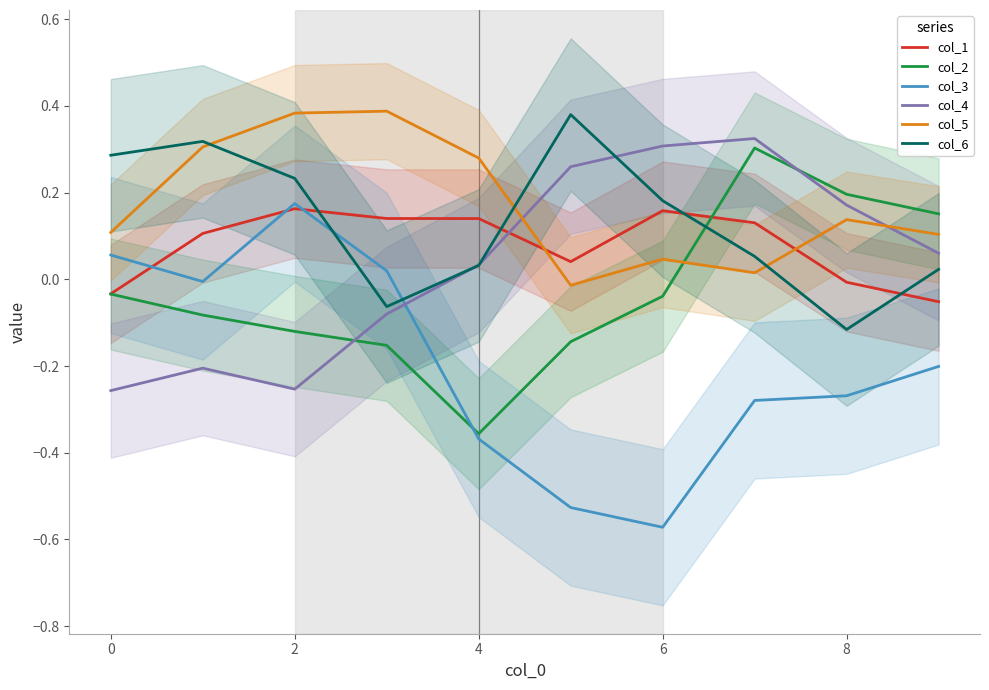

What is the minimum value for col_2?

-0.4